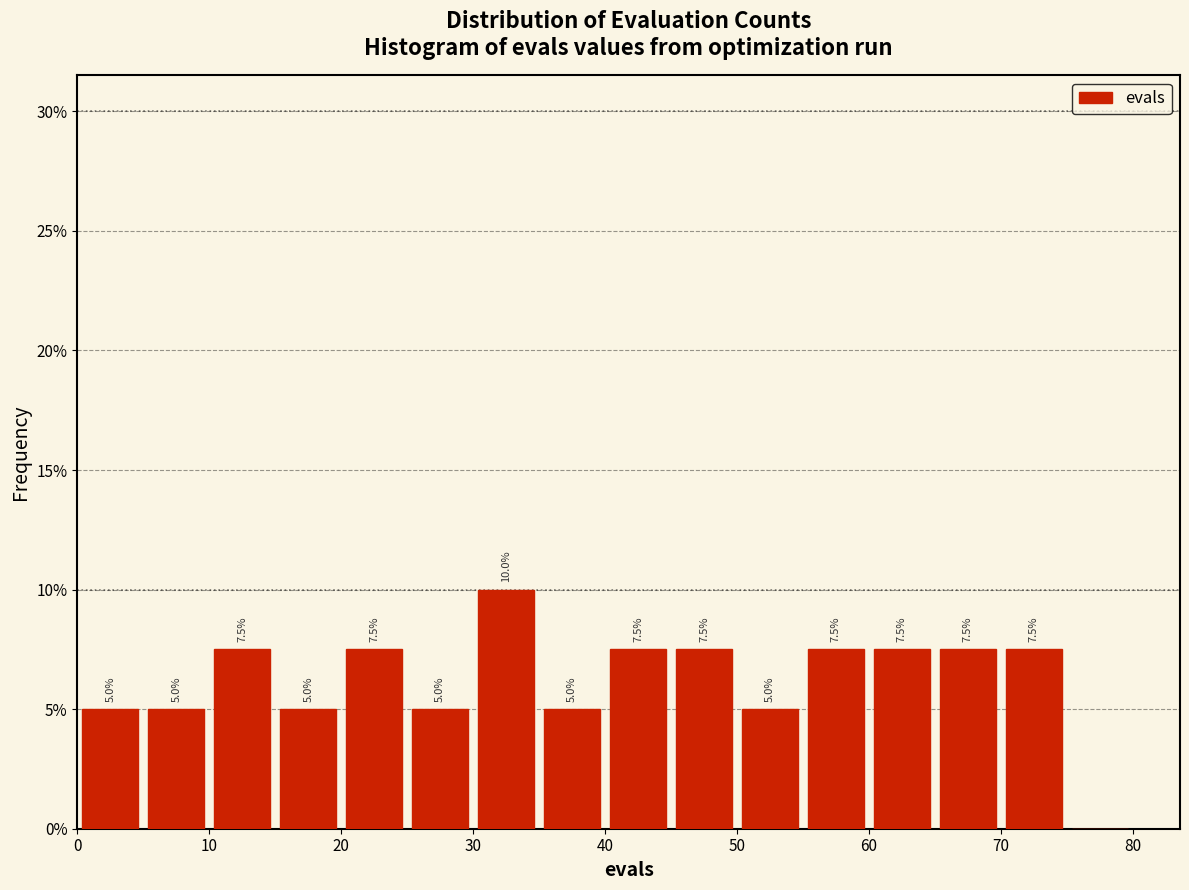

Which range on the x-axis has the tallest bar?

30 to 35